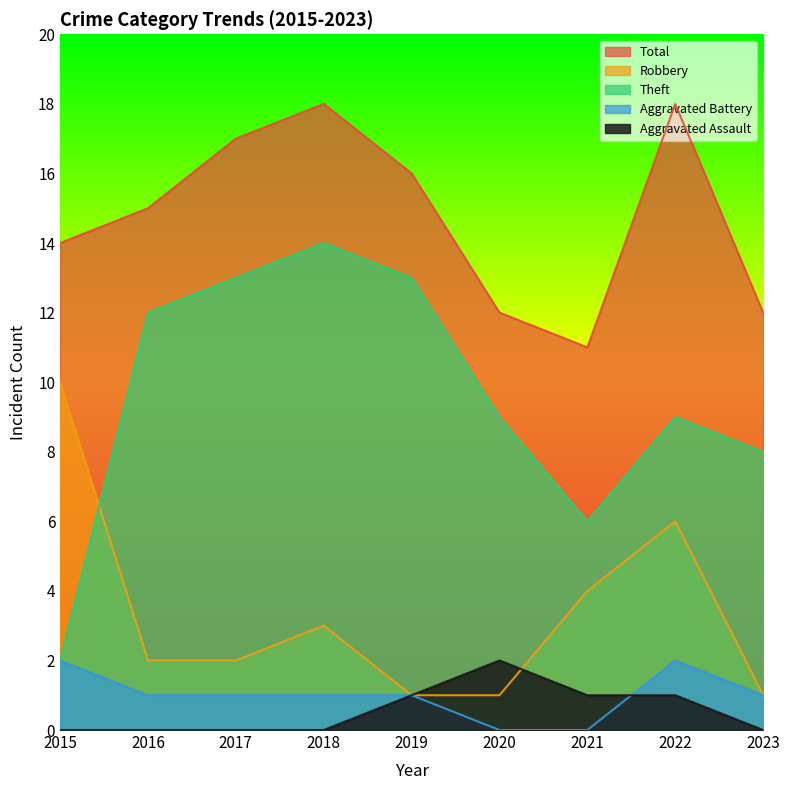

Count the Aggravated Battery values in the range 1 to 2.

7